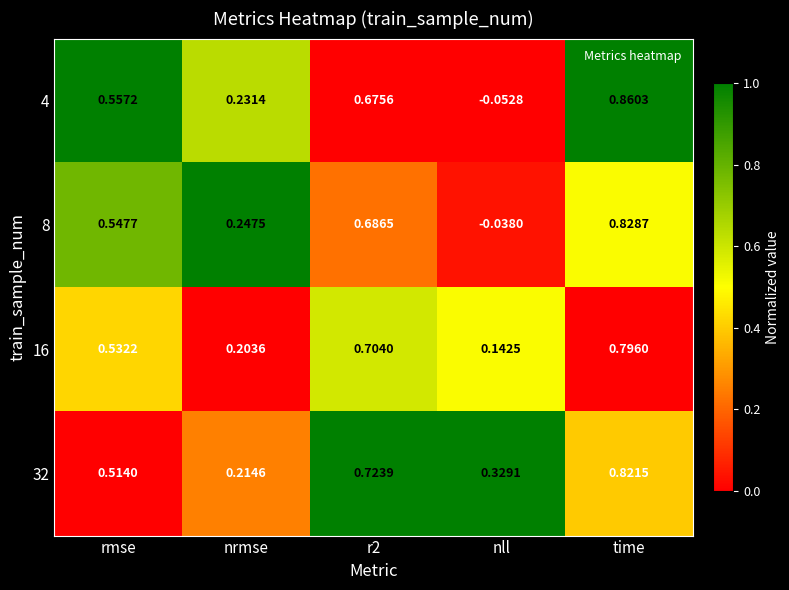

At which label does 32 reach its minimum?

nrmse